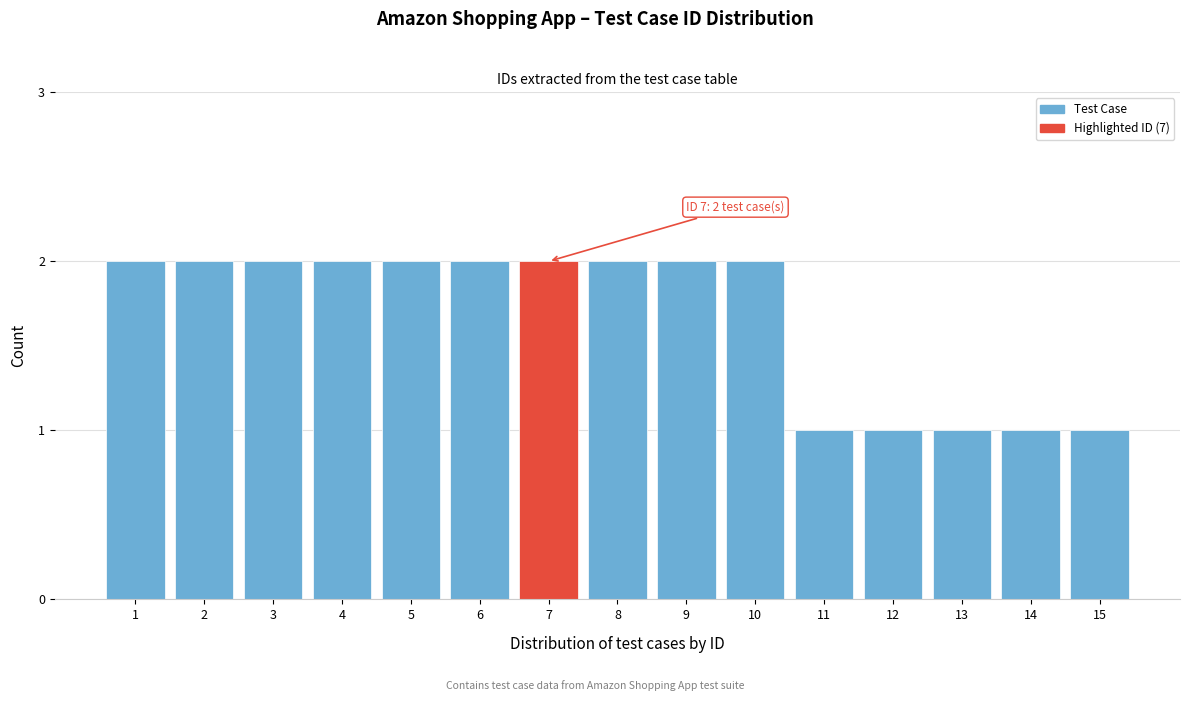

Reading right to left, transcribe all the data shown in this chart.

15=1	14=1	13=1	12=1	11=1	10=2	9=2	8=2	7=2	6=2	5=2	4=2	3=2	2=2	1=2